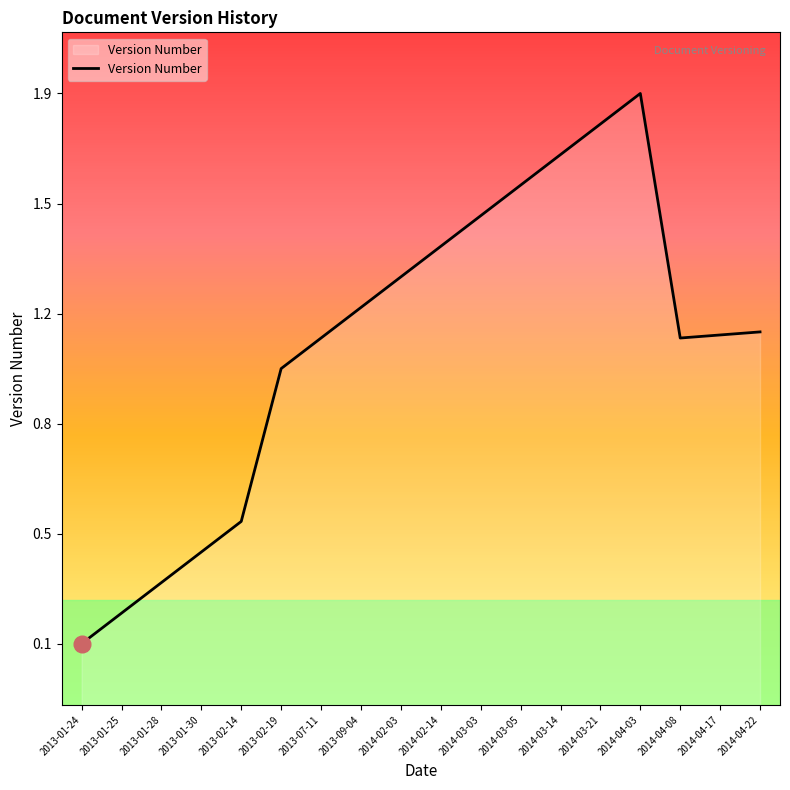

How many distinct data groups are displayed?

1